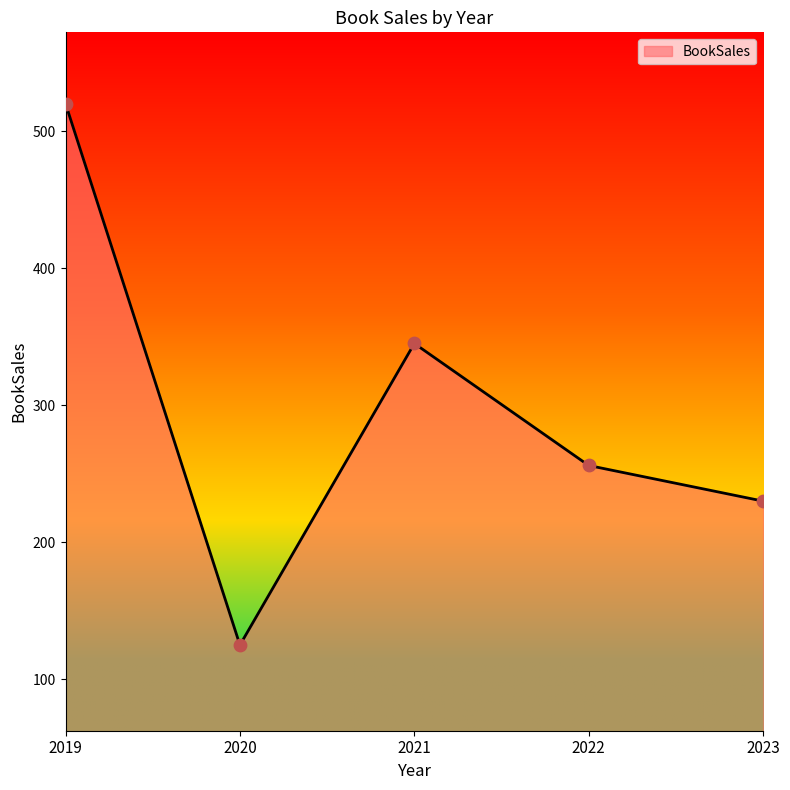

Between 2021 and 2020, which is larger?

2021